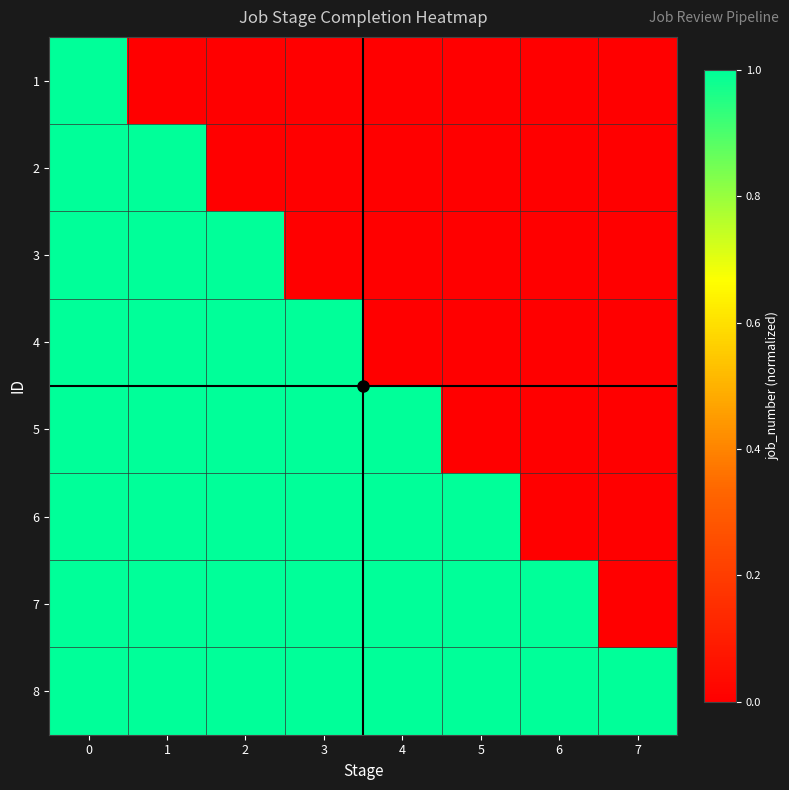

What is the difference between the highest and lowest values at 6?

1.0